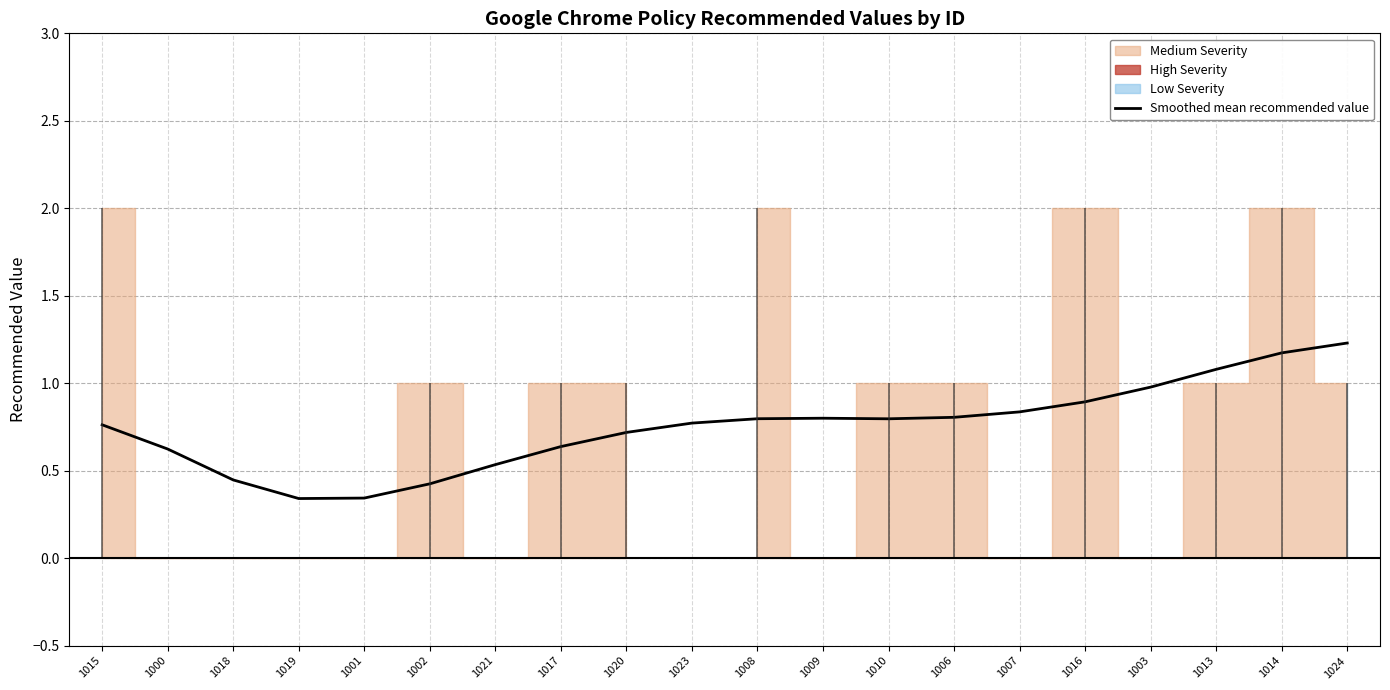

Where is the data nearest to the value 0?

1019